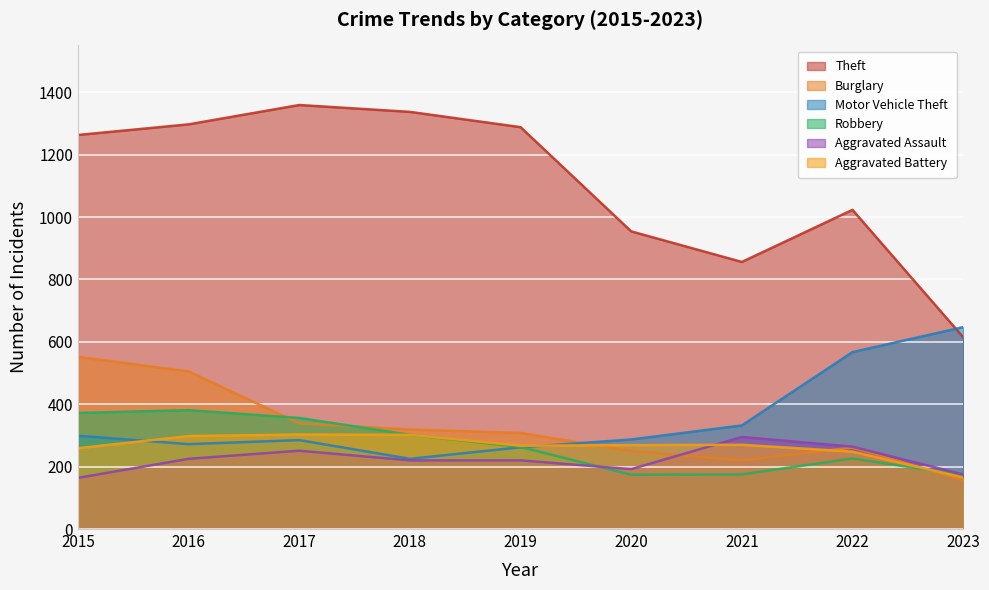

How many interior local valleys does the Aggravated Assault series have?

1